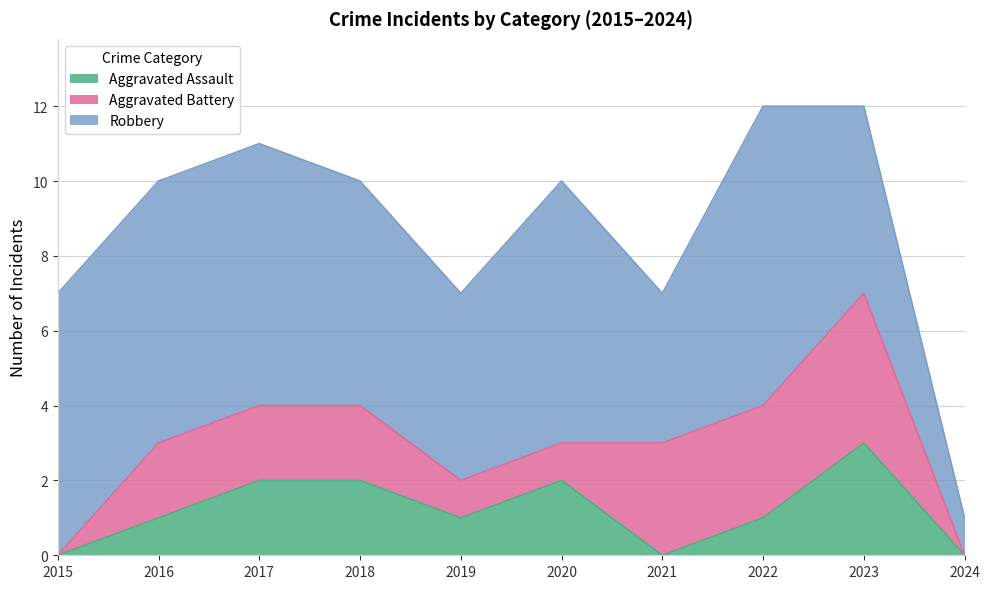

Count the Aggravated Battery values in the range 1 to 3.

7